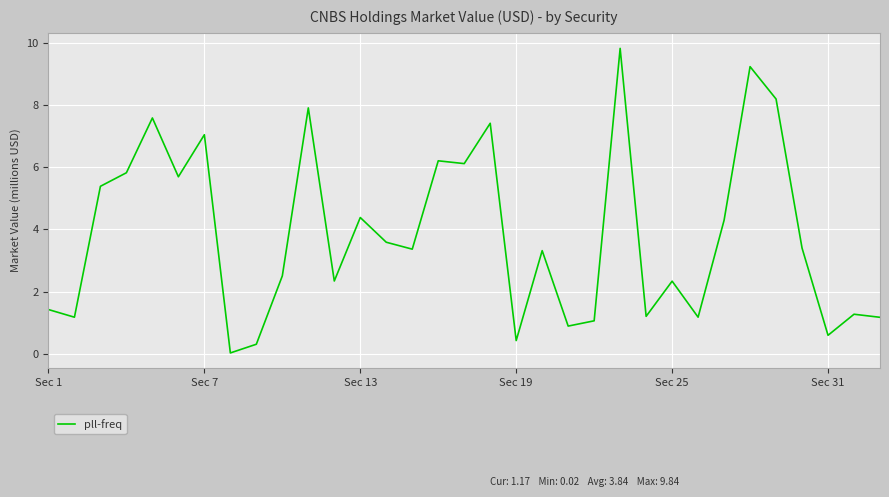

What is the difference between the maximum and minimum values?

9.8